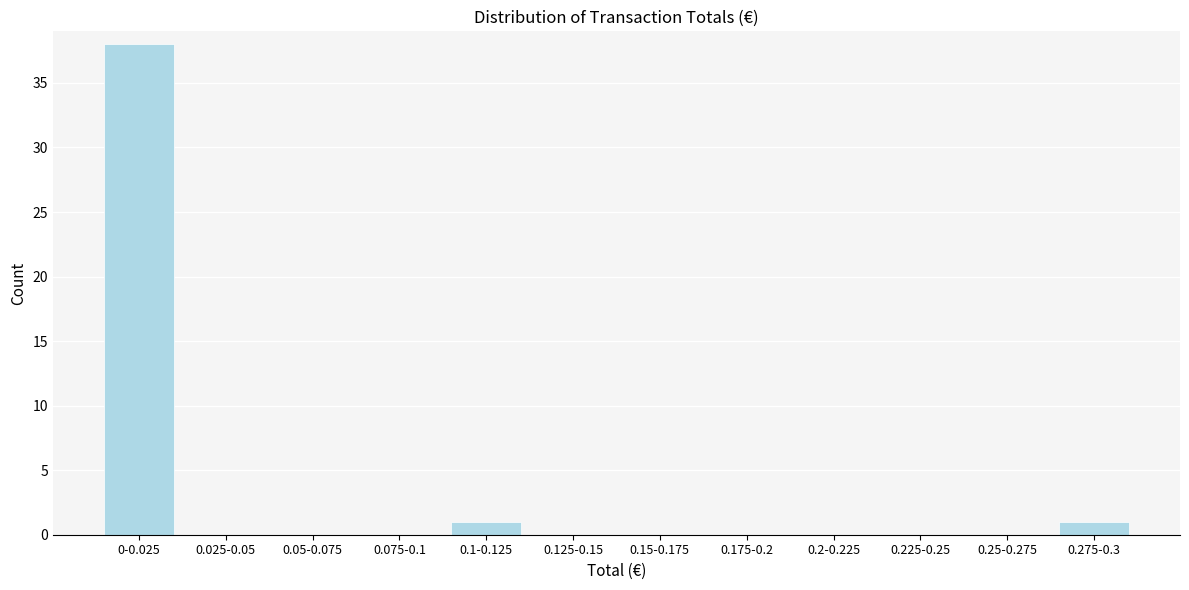

Reading left to right, extract all data points from this chart.

0-0.025=38	0.025-0.05=0	0.05-0.075=0	0.075-0.1=0	0.1-0.125=1	0.125-0.15=0	0.15-0.175=0	0.175-0.2=0	0.2-0.225=0	0.225-0.25=0	0.25-0.275=0	0.275-0.3=1